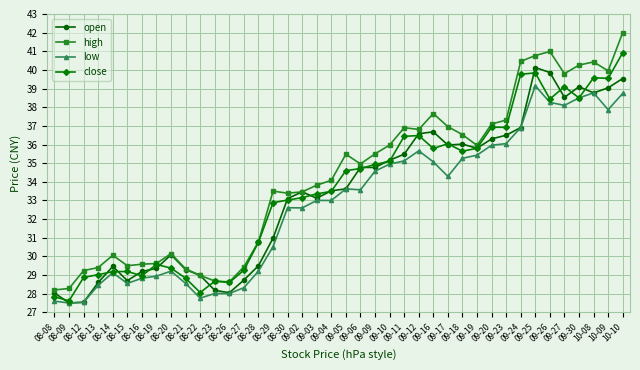

What is the difference between the maximum and second lowest values in the close series?

13.1